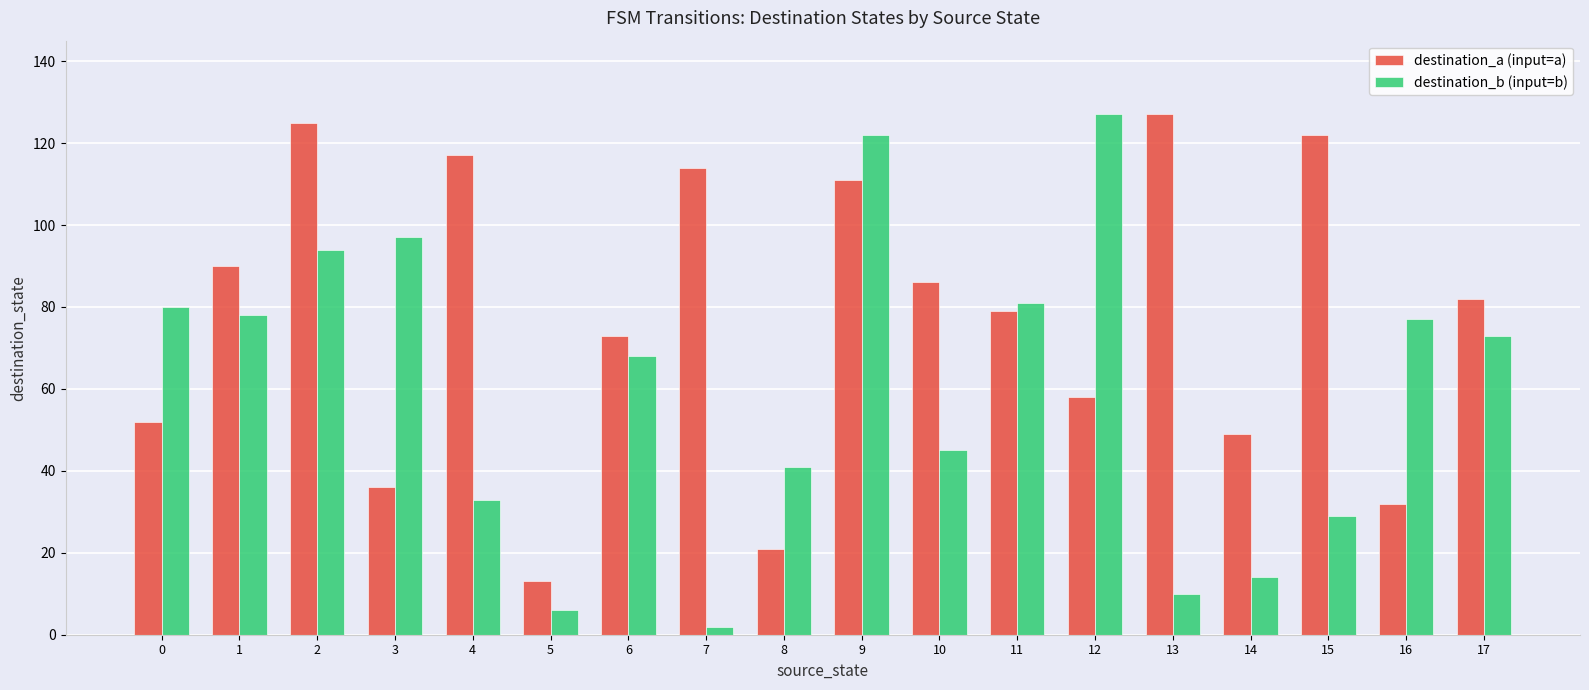

What is the difference between the destination_a (input=a) values at 8 and 4?

96